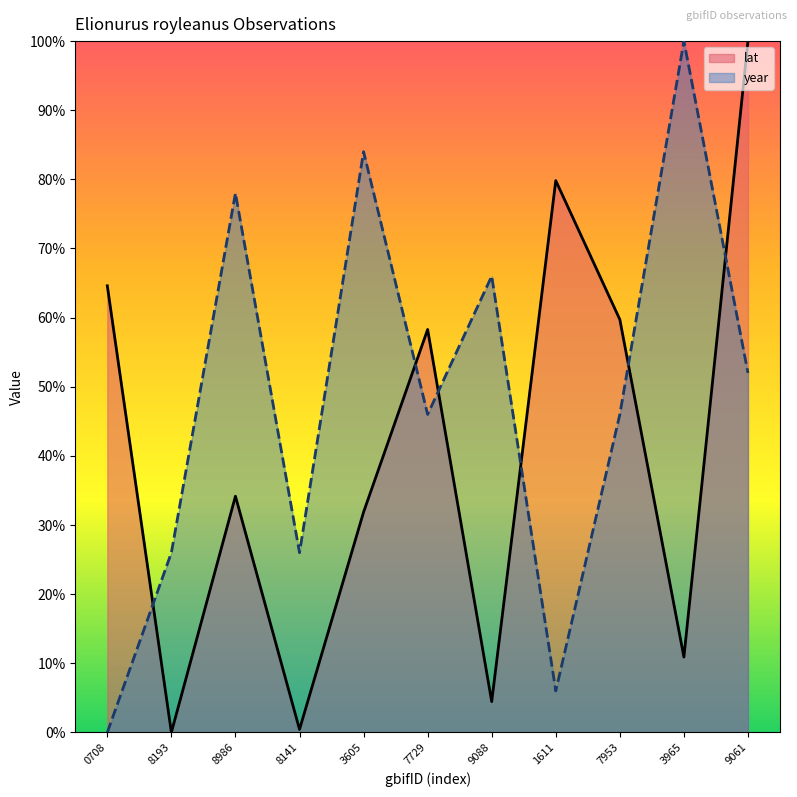

What position from the right is 8986?

9